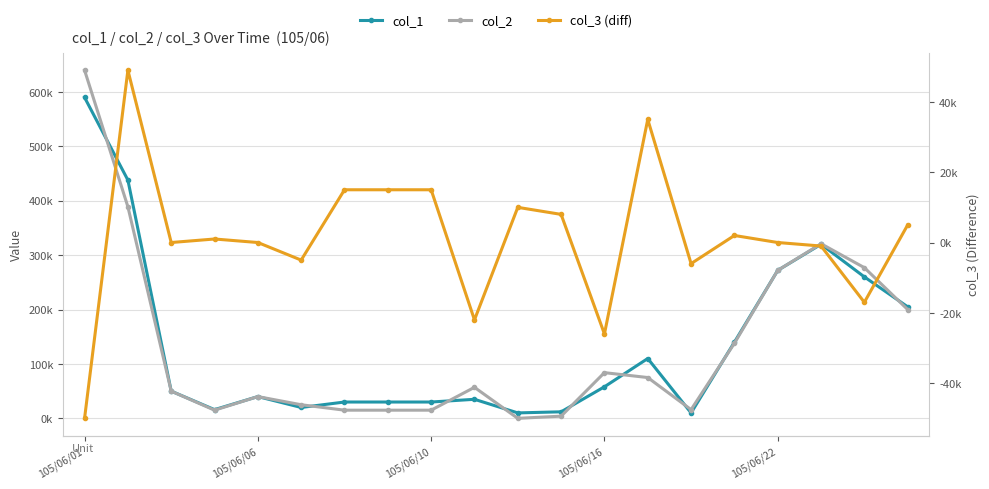

What is the label of the 11th point from the left?

10